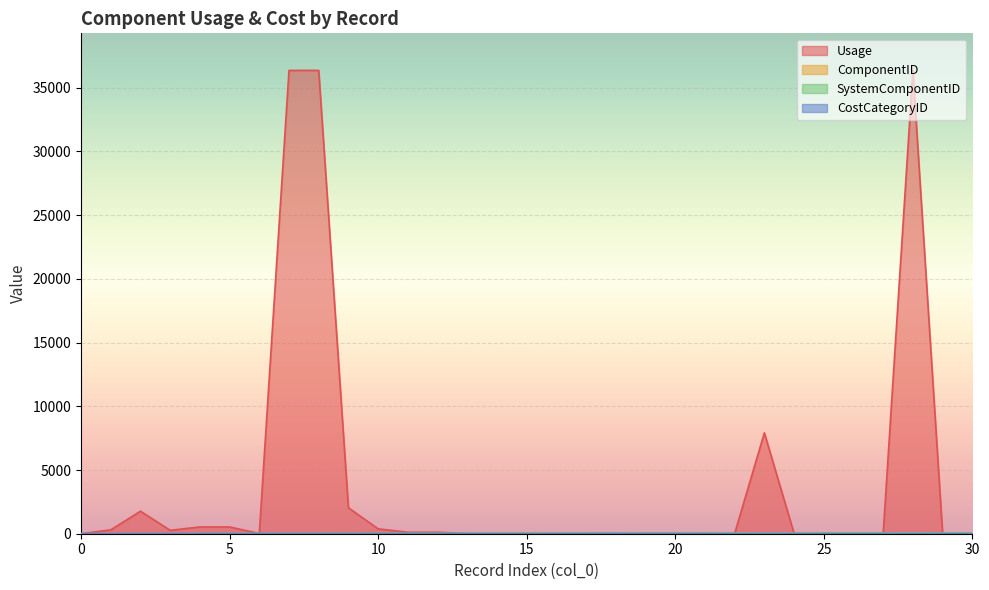

Reading left to right, transcribe all the data shown in this chart.

Usage: 0	303	1769	269	531	531	20	36364	36364	2037	386	116	116	20	20	20	20	20	20	20	20	20	20	7919	20	20	20	20	36364	1	1
ComponentID: 1	2	3	4	5	6	15	7	7	3	4	5	6	16	17	18	19	20	21	20	21	23	22	24	25	26	27	28	29	30	31
SystemComponentID: 1	2	3	4	14	15	20	28	29	30	31	32	33	34	35	36	37	38	39	40	41	42	43	44	45	49	50	51	53	54	55
CostCategoryID: 1	2	5	5	5	5	7	1	1	5	5	5	5	7	7	4	8	9	10	9	10	8	2	5	5	7	7	7	2	8	8